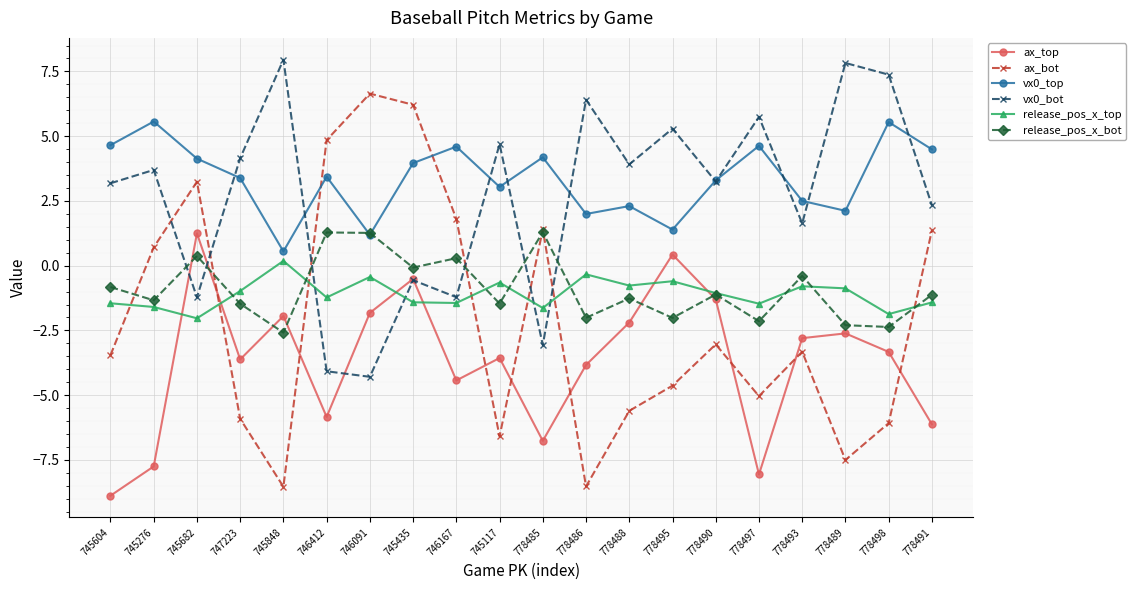

How many data points in release_pos_x_bot are above -1?

8